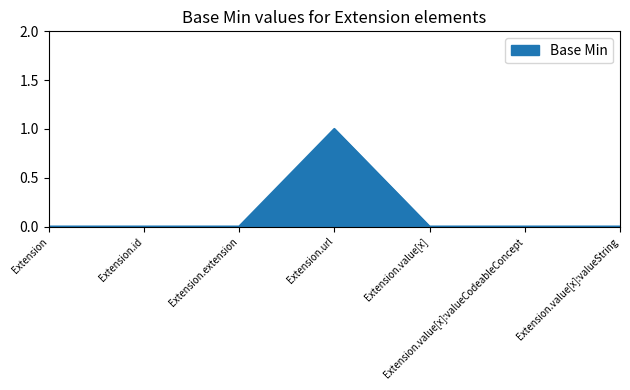

What is the difference between the maximum and second lowest values?

1